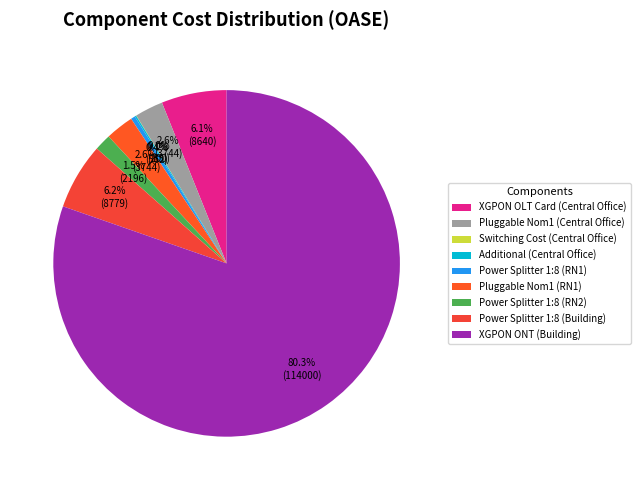

Which category accounts for the majority?

XGPON ONT (Building)